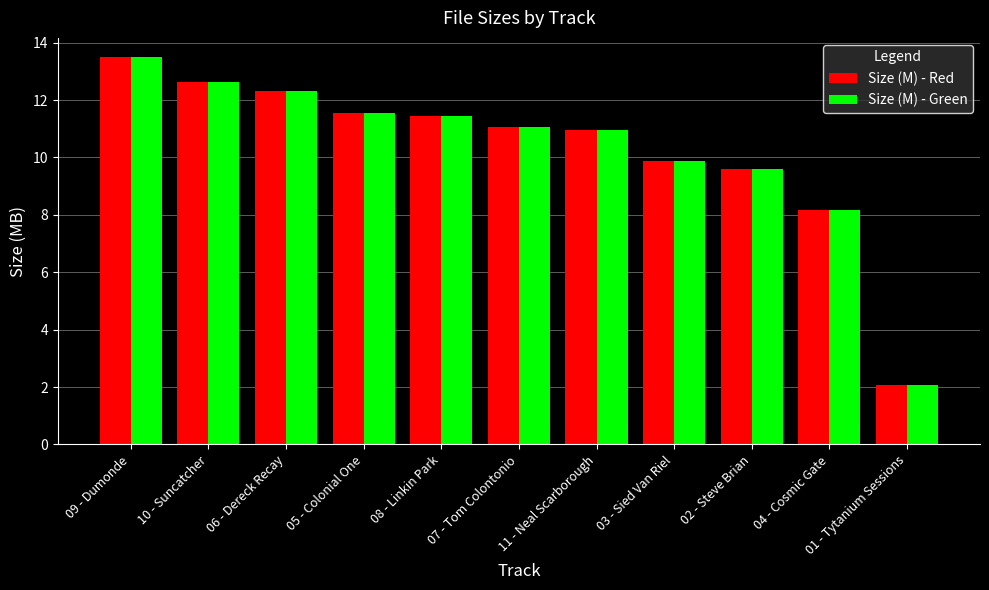

What is the total value across all series at 06 - Dereck Recay?

24.7